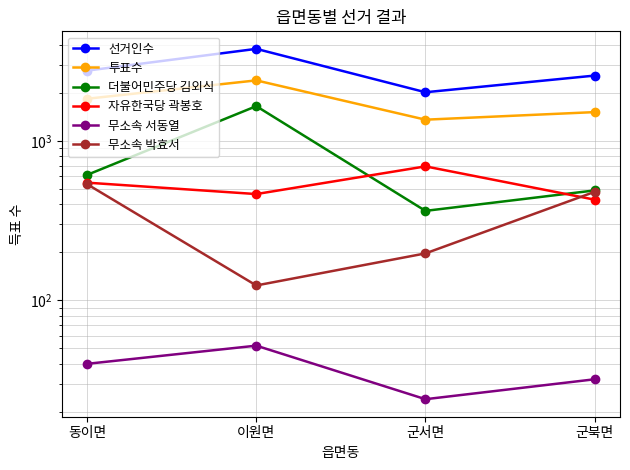

Reading left to right, transcribe all the data shown in this chart.

선거인수: 2757	3776	2018	2567
투표수: 1837	2395	1358	1515
더불어민주당 김외식: 612	1651	364	489
자유한국당 곽봉호: 547	464	692	428
무소속 서동열: 40	52	24	32
무소속 박효서: 535	124	197	479